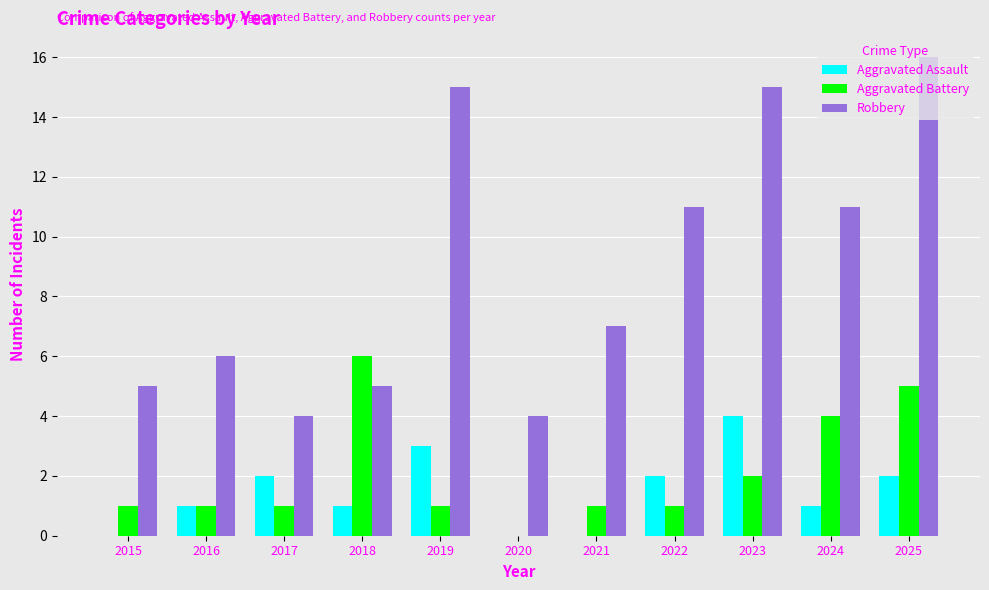

How many groups of bars are there?

11